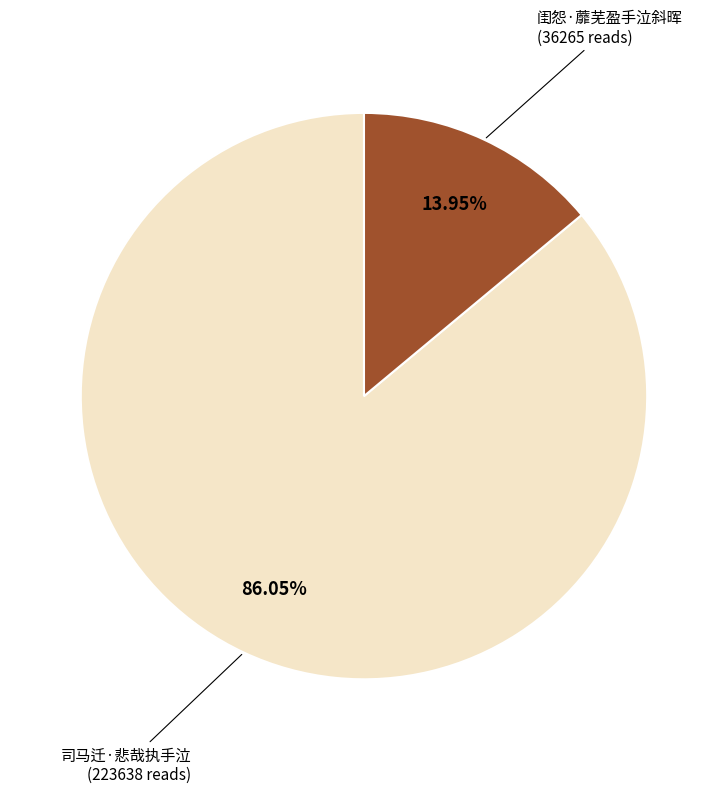

What portion of the pie excludes 司马迁·悲哉执手泣?

14.0%